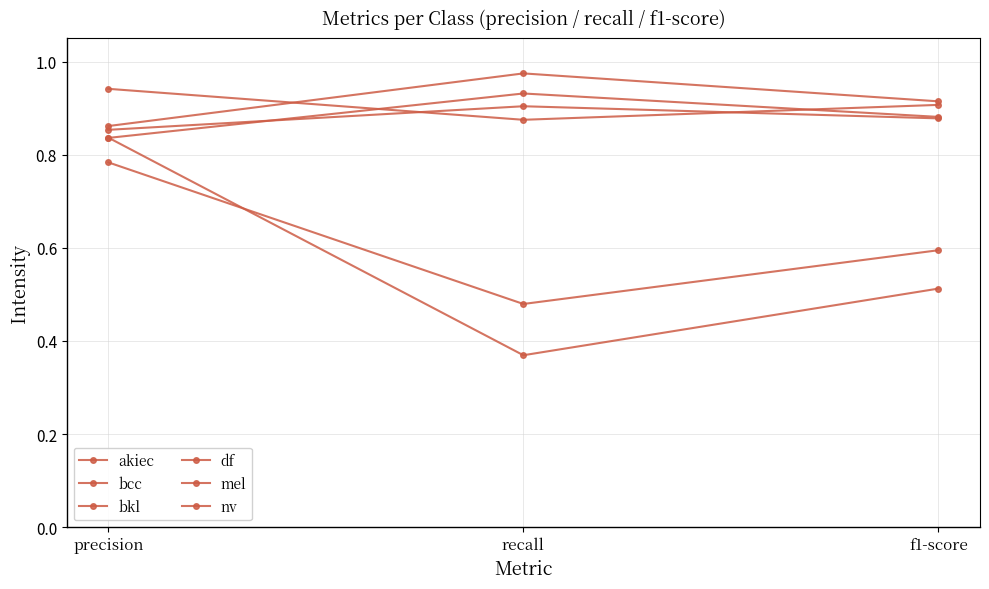

How many data points does each series have?

3